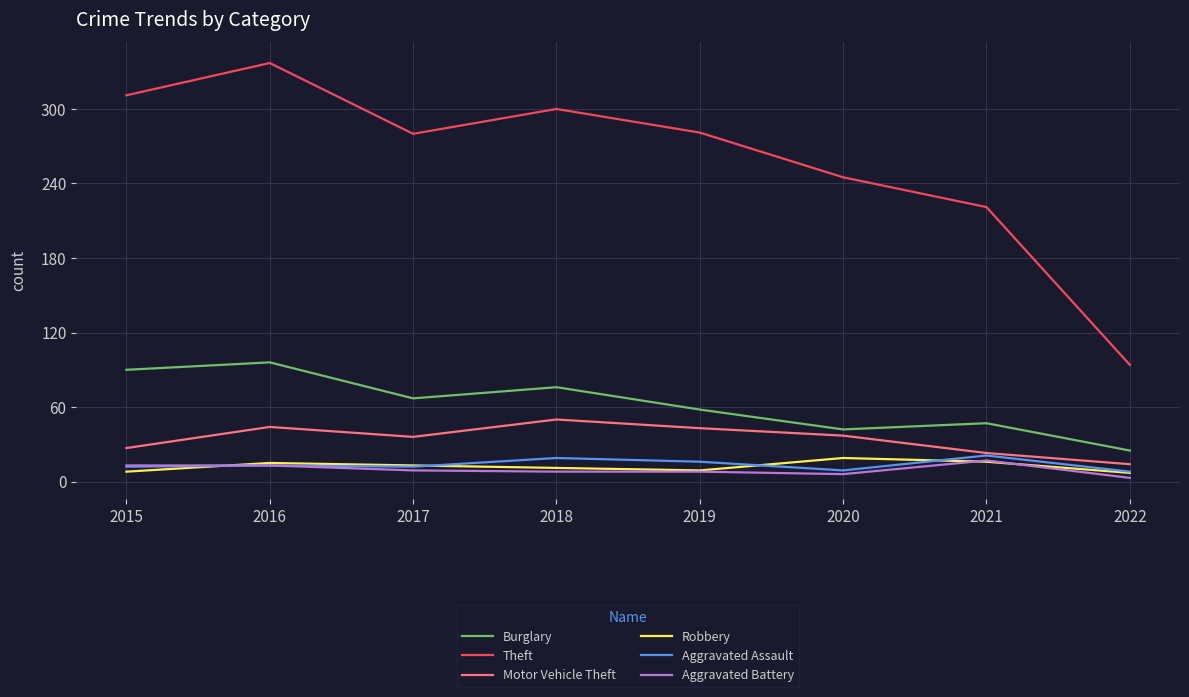

The value of Theft at 2021 is 221. True or false?

True